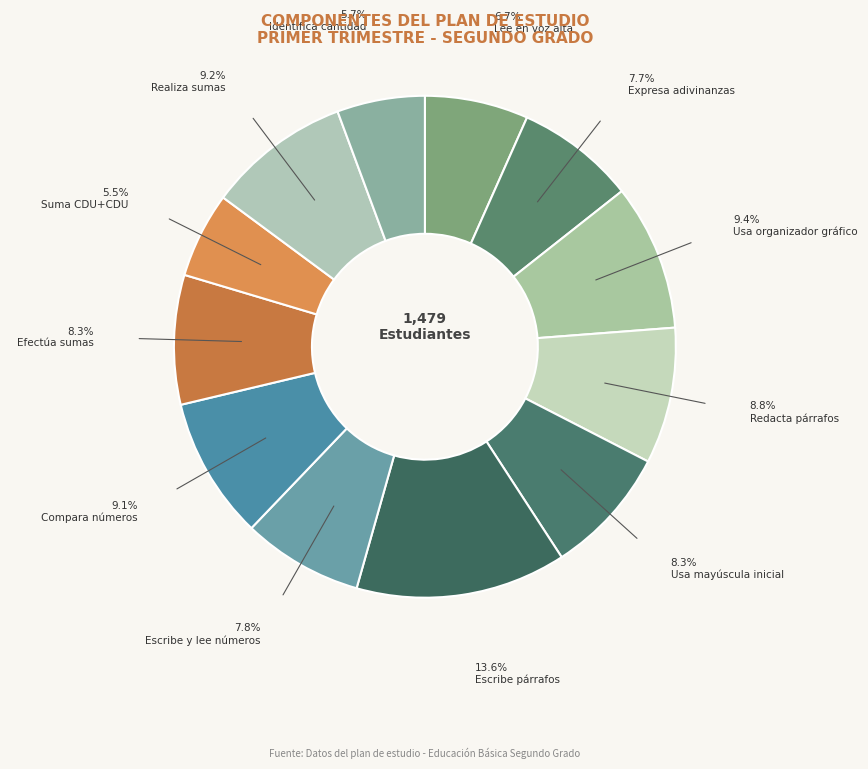

Count the number of slices in the pie.

12